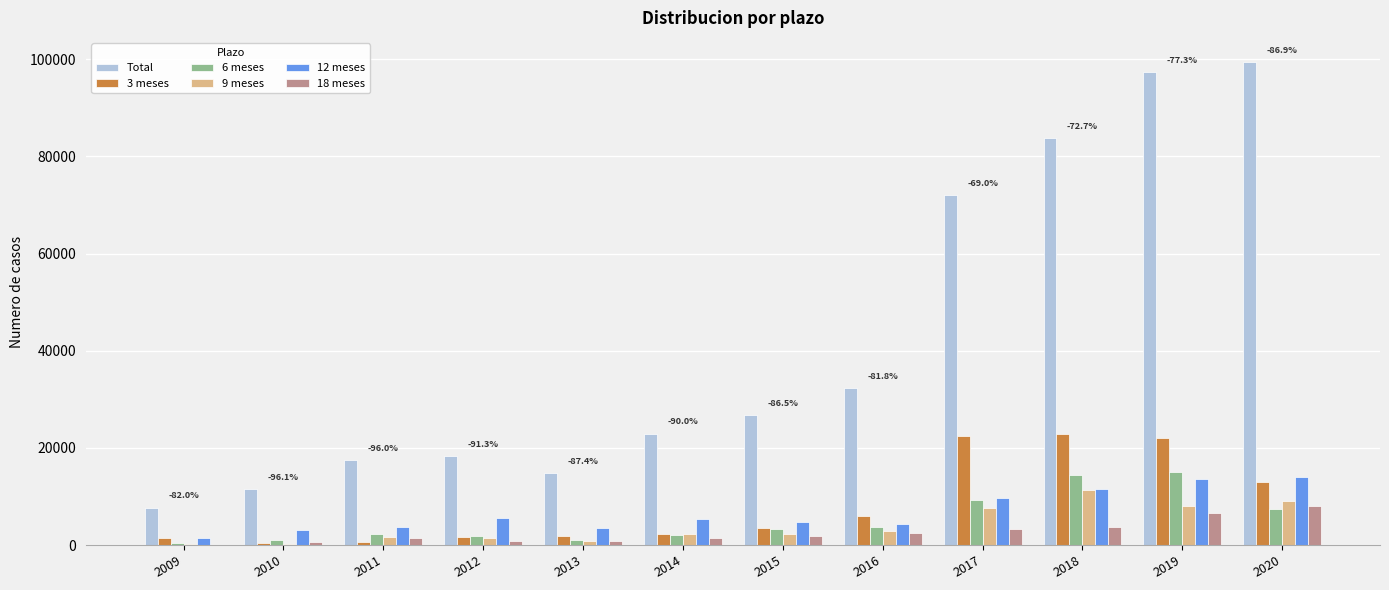

Which series has the largest total across all categories?

Total